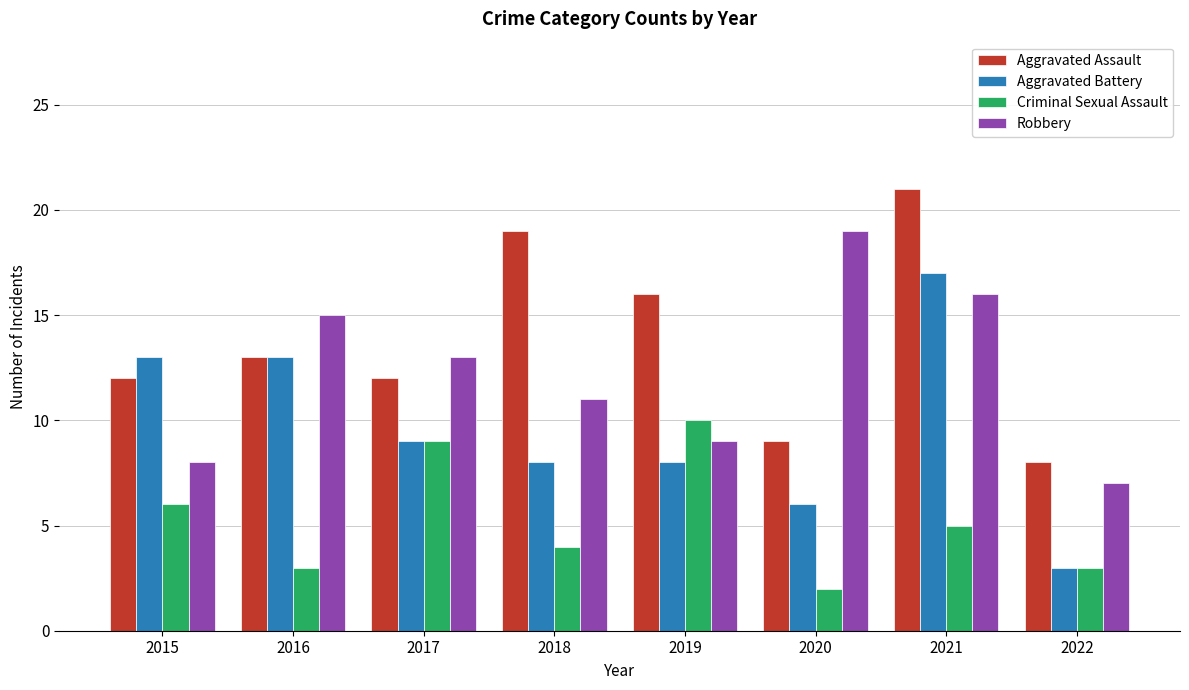

How many series are shown in this chart?

4